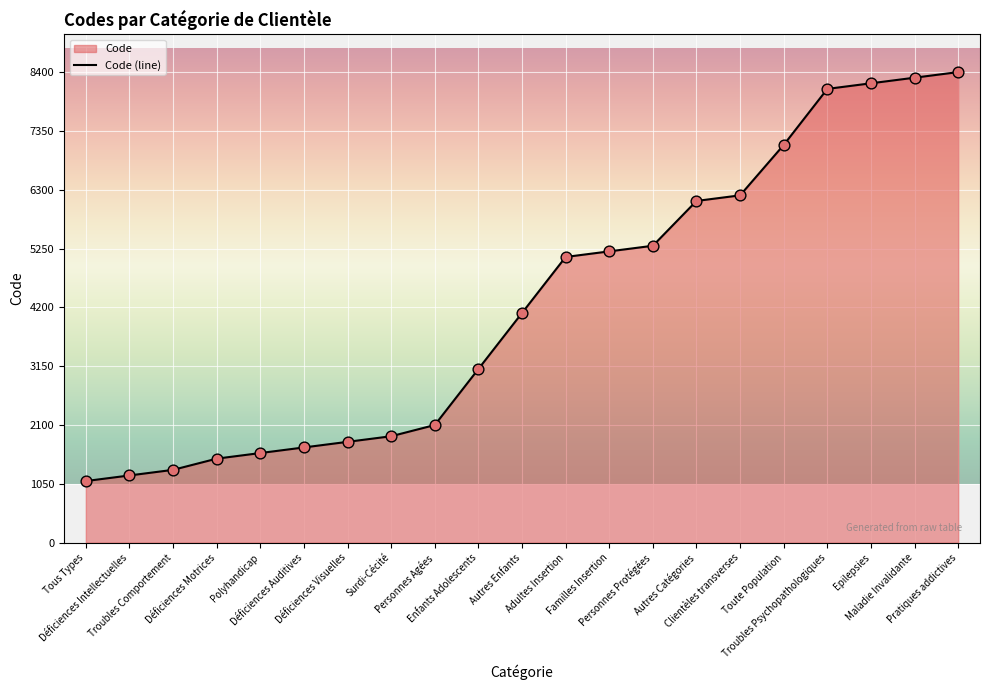

Between Déficiences Auditives and Déficiences Intellectuelles, which is larger?

Déficiences Auditives